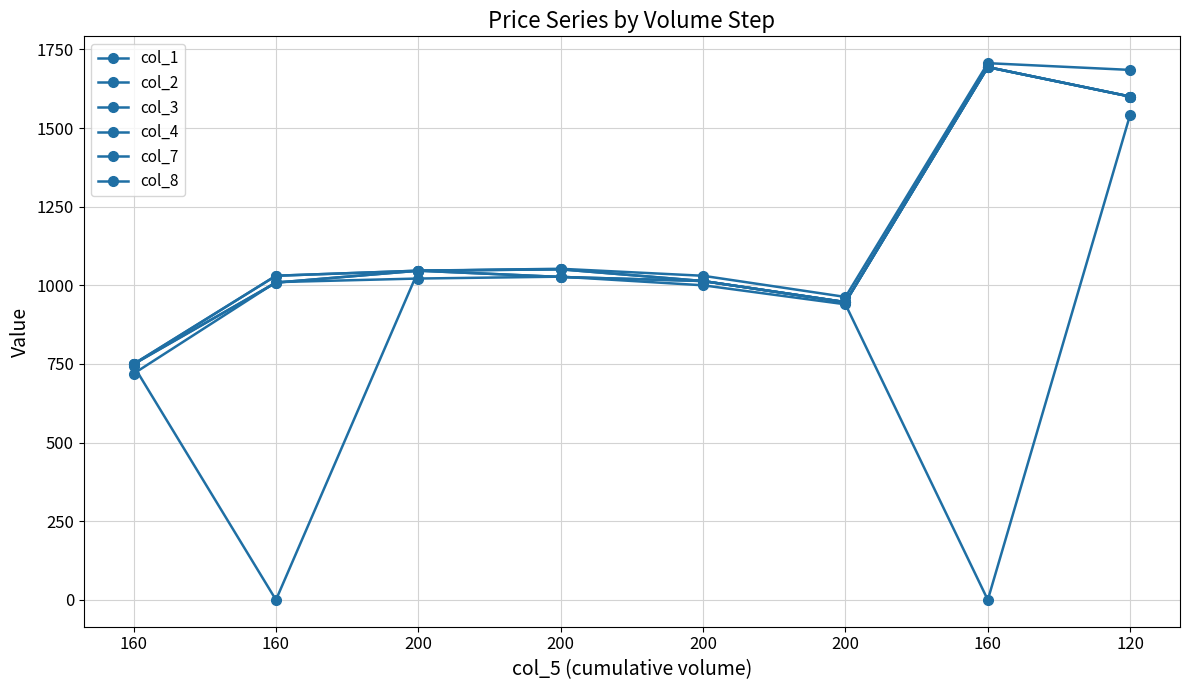

Reading left to right, what are all the values shown in this chart?

col_1: 160=749.0	160=1030.4	200=1046.5	200=1026.5	200=1013.6	200=946.5	160=1693.6	120=1600.0
col_2: 160=750.0	160=1030.4	200=1046.5	200=1050.8	200=1013.6	200=946.5	160=1693.6	120=1600.0
col_3: 160=749.0	160=1008.5	200=1046.5	200=1026.5	200=1013.6	200=946.5	160=1693.6	120=1600.0
col_4: 160=750.0	160=1008.5	200=1046.5	200=1050.8	200=1013.6	200=946.5	160=1693.6	120=1600.0
col_7: 160=719.1	160=1010.1	200=1021.5	200=1027.5	200=1000.0	200=939.6	160=0.0	120=1542.5
col_8: 160=744.3	160=0.0	200=1046.5	200=1052.5	200=1030.3	200=963.0	160=1706.2	120=1684.7